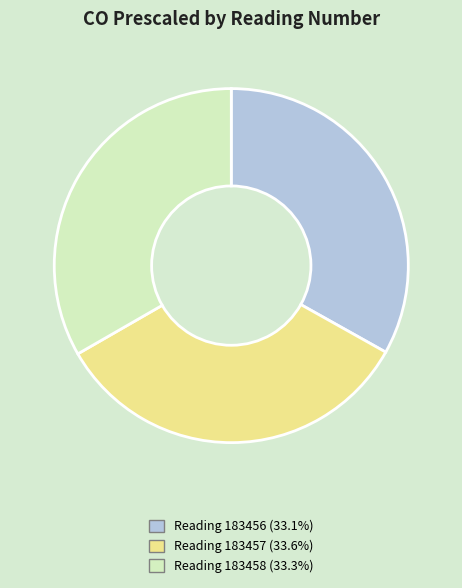

Is there any slice that represents more than half of the pie?

No